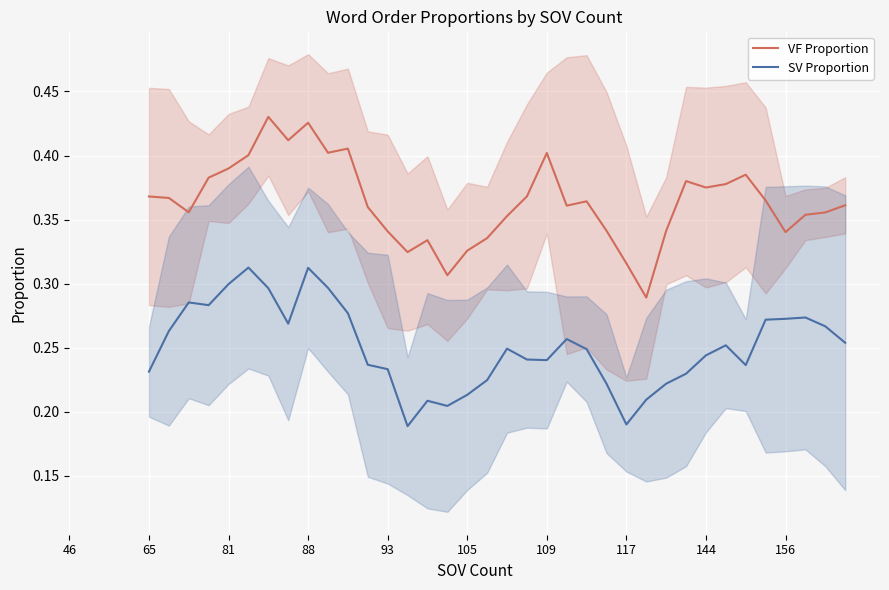

Reading right to left, list all the values displayed in this chart.

VF Proportion: 0.4	0.4	0.4	0.3	0.4	0.4	0.4	0.4	0.4	0.3	0.3	0.3	0.3	0.4	0.4	0.4	0.4	0.4	0.3	0.3	0.3	0.3	0.3	0.3	0.4	0.4	0.4	0.4	0.4	0.4	0.4	0.4	0.4	0.4	0.4	0.4
SV Proportion: 0.3	0.3	0.3	0.3	0.3	0.2	0.3	0.2	0.2	0.2	0.2	0.2	0.2	0.2	0.3	0.2	0.2	0.2	0.2	0.2	0.2	0.2	0.2	0.2	0.2	0.3	0.3	0.3	0.3	0.3	0.3	0.3	0.3	0.3	0.3	0.2